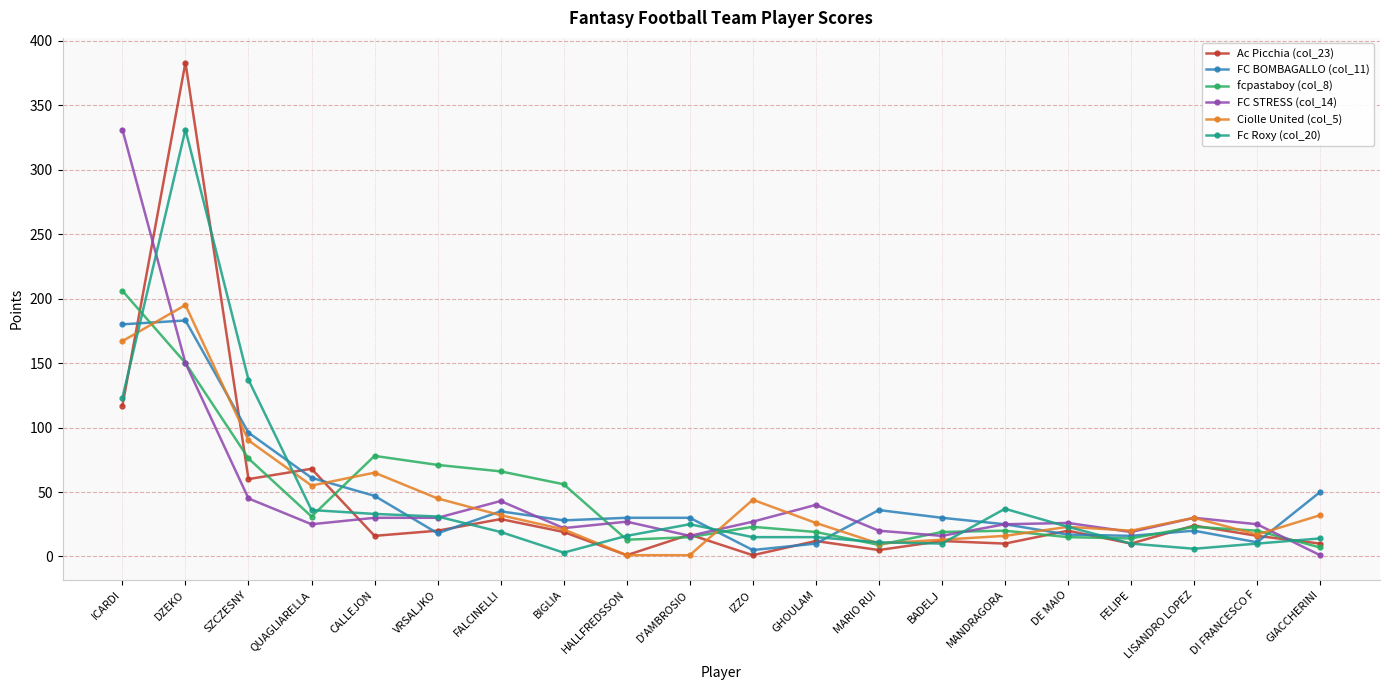

What is the value of the FC STRESS (col_14) point at the 10th from the left?

16